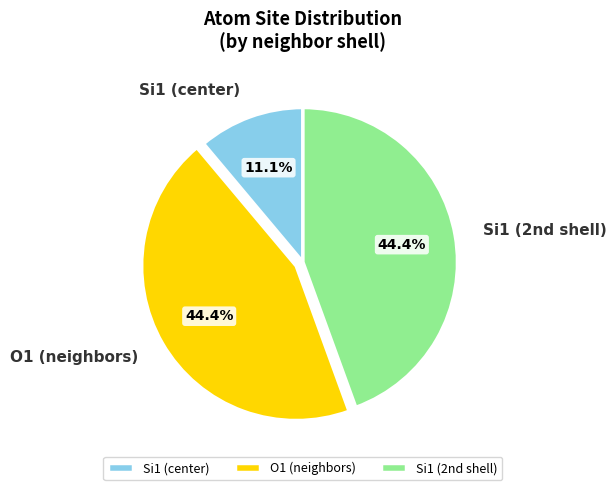

Approximately how many times larger is the value at O1 (neighbors) compared to Si1 (center)?

4.0